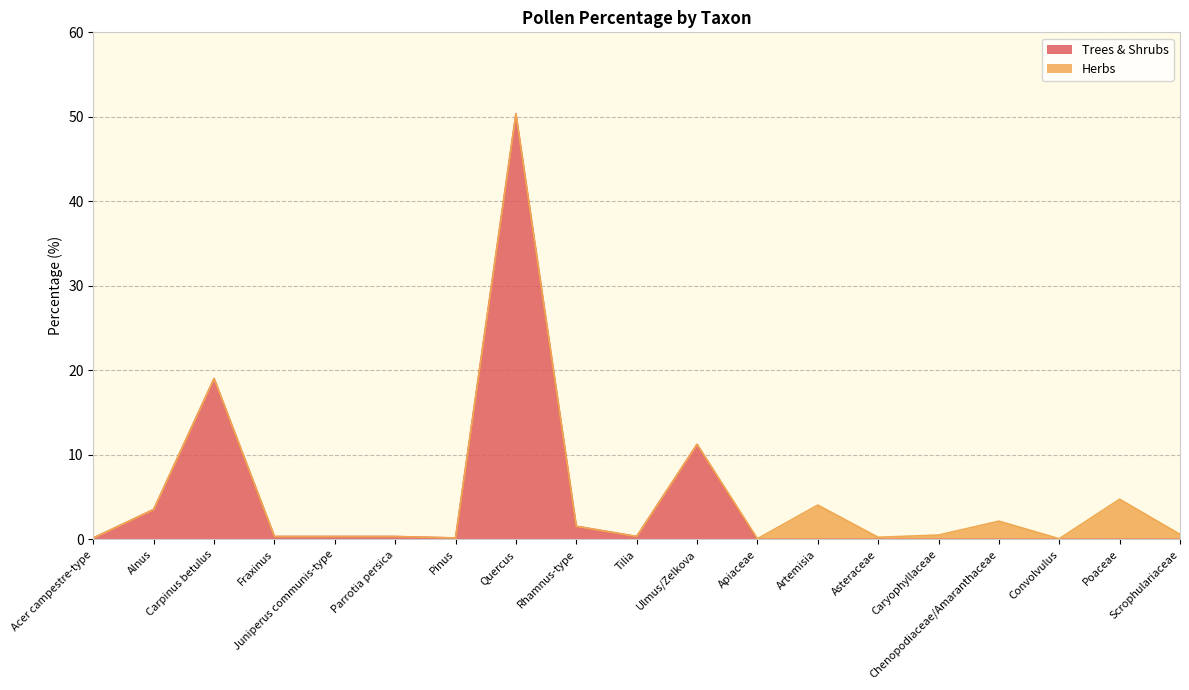

What is the average value?

4.6